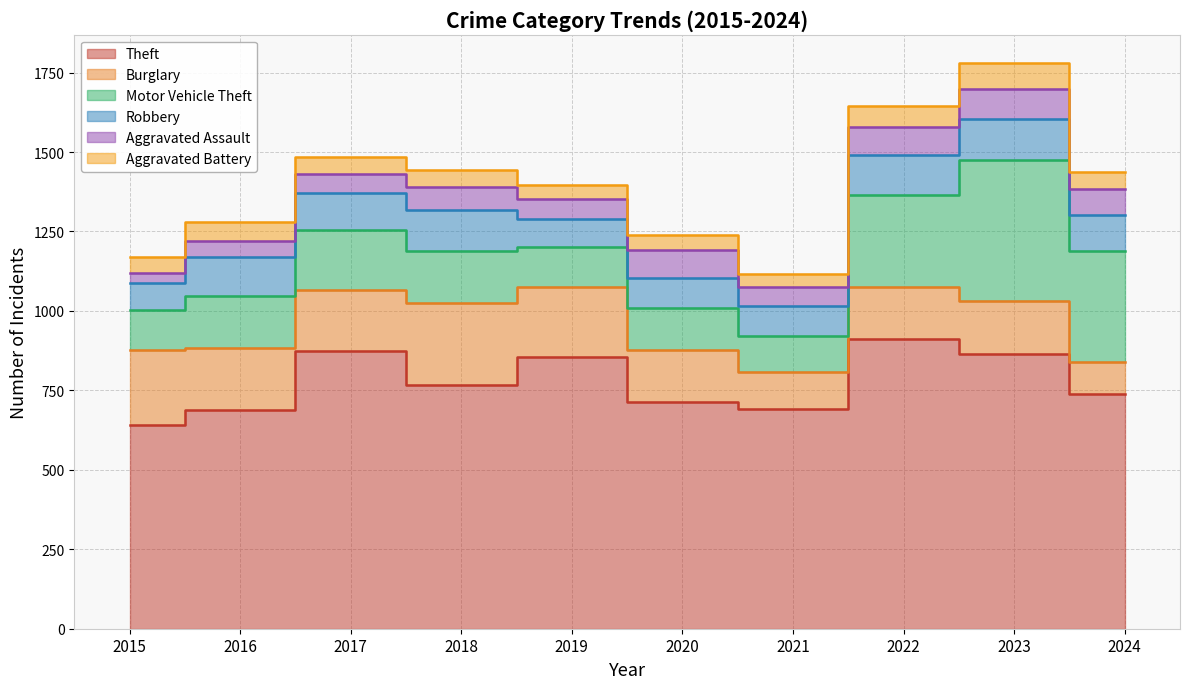

List the labels in order of Robbery value, largest first.

2018, 2023, 2022, 2016, 2017, 2024, 2021, 2020, 2019, 2015